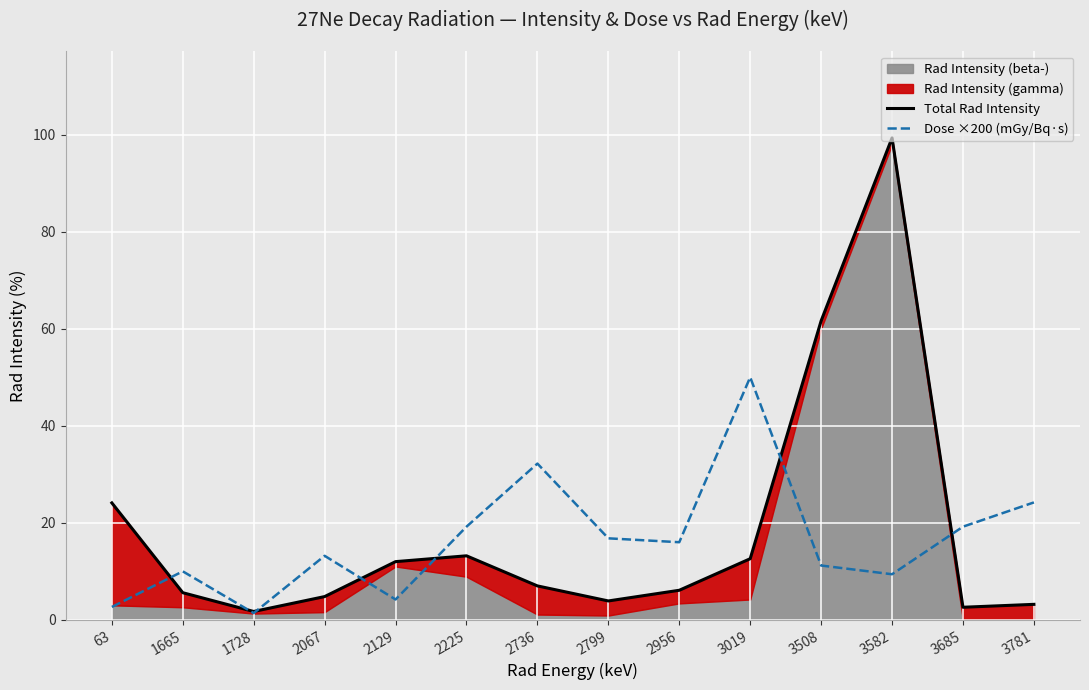

Between 1728 and 3781, which series saw the biggest shift?

Dose ×200 (mGy/Bq·s)